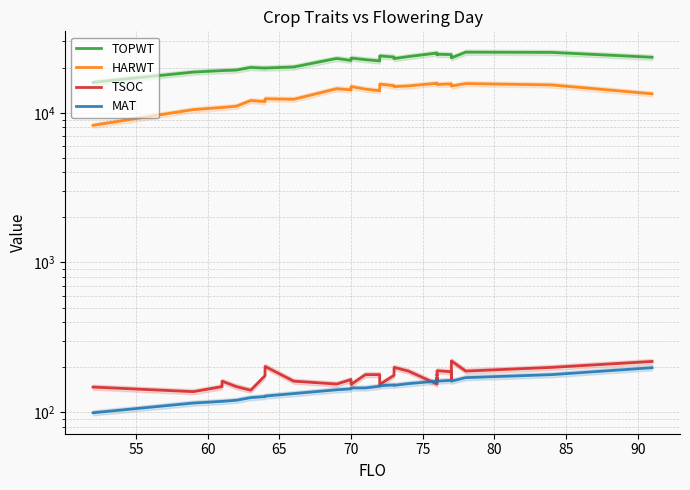

How many series are shown in this chart?

4